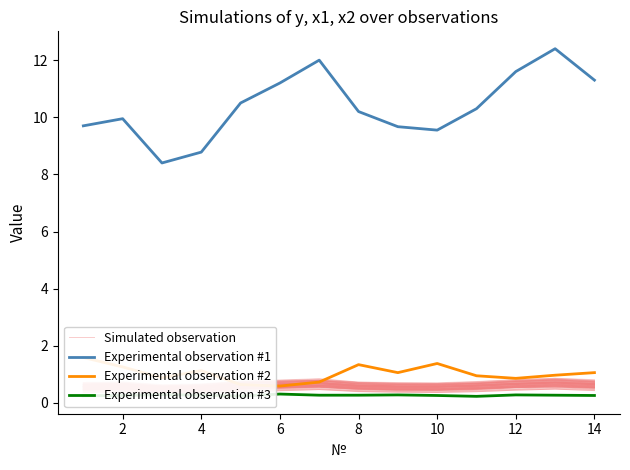

What is the minimum value for Experimental observation #1?

8.4